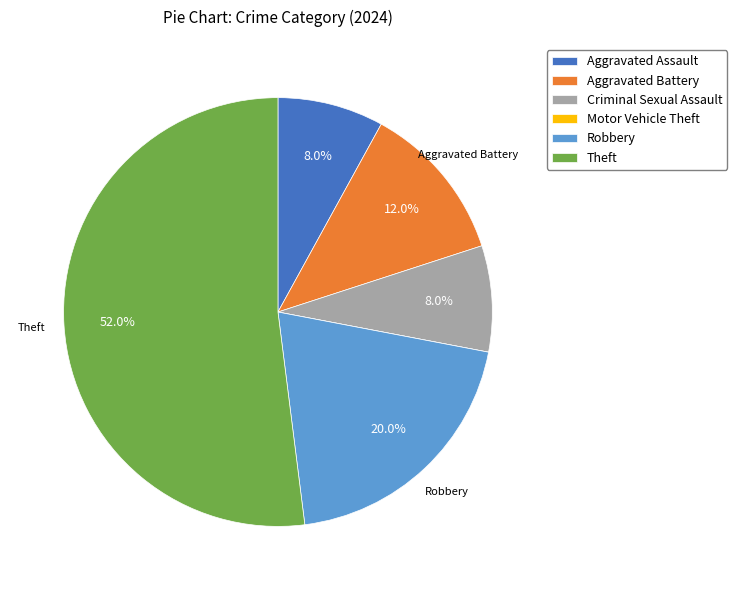

Does any single category account for the majority?

Yes